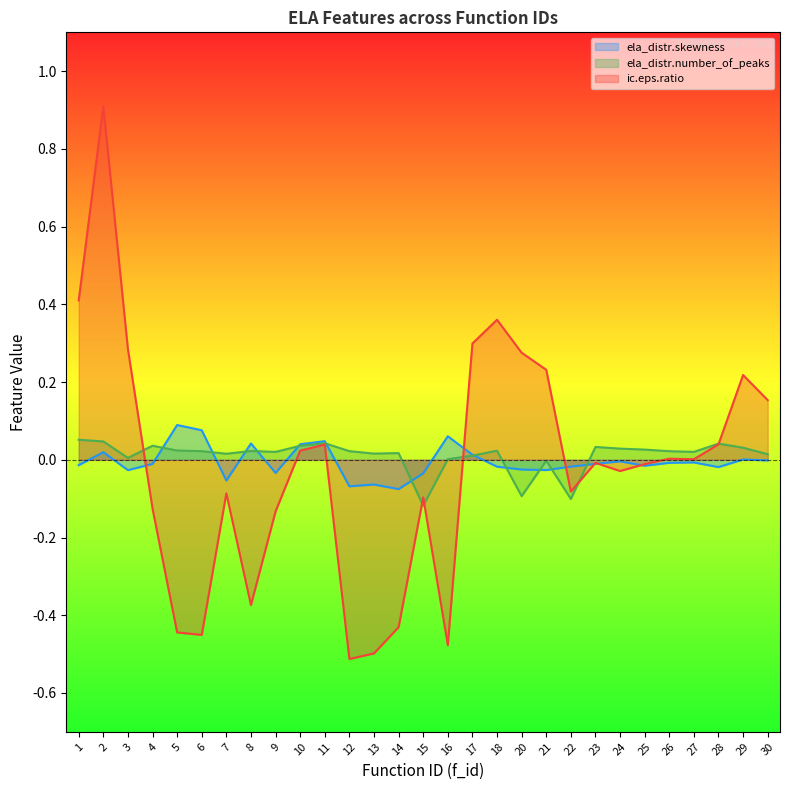

What is the difference between the maximum and minimum values in the ic.eps.ratio series?

1.4